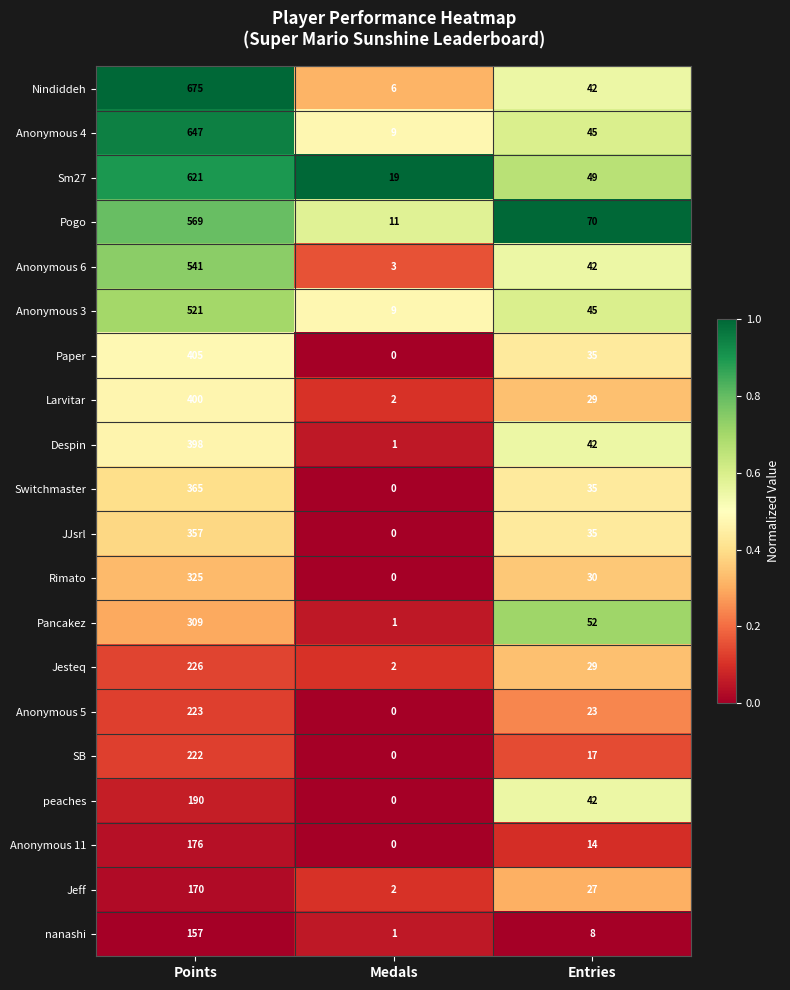

Between Points and Medals, which series saw the biggest shift?

Nindiddeh